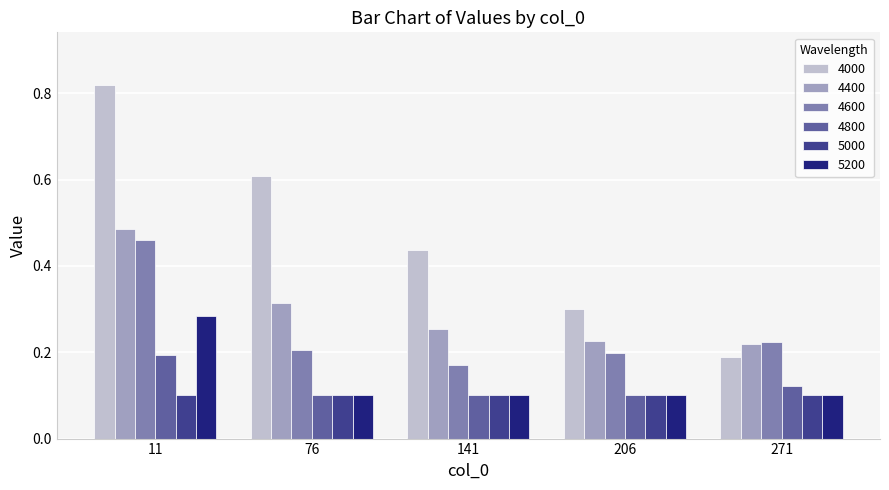

Which series has the largest total across all categories?

4000